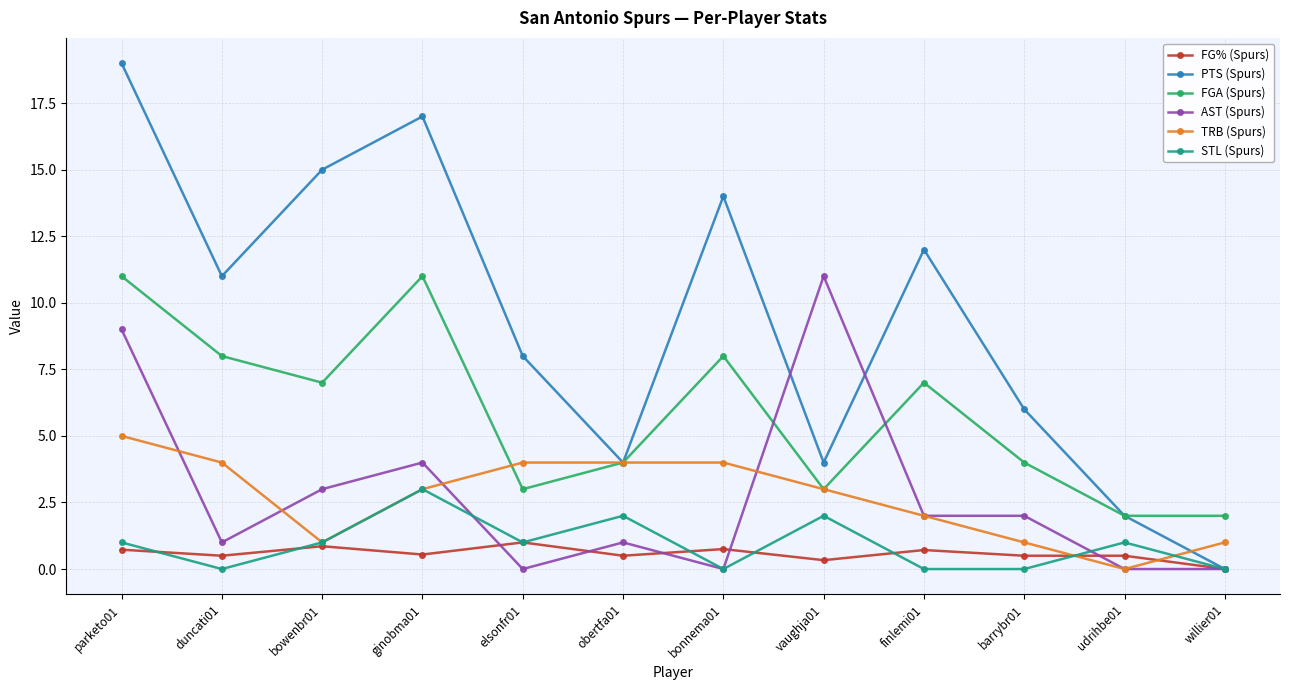

Which label corresponds to the largest value in the chart?

parketo01